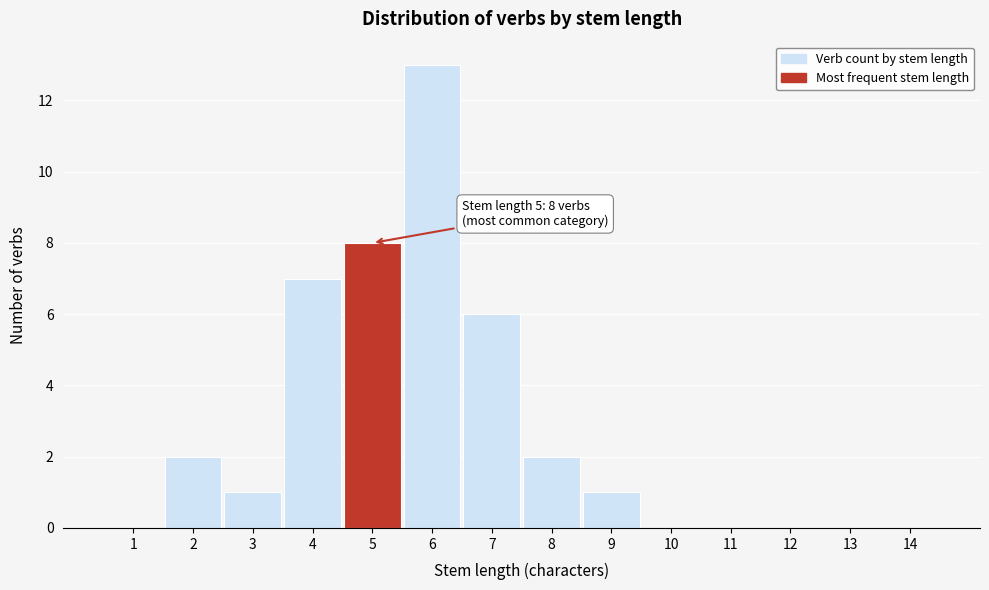

Reading right to left, extract all data points from this chart.

14=0	13=0	12=0	11=0	10=0	9=1	8=2	7=6	6=13	5=8	4=7	3=1	2=2	1=0